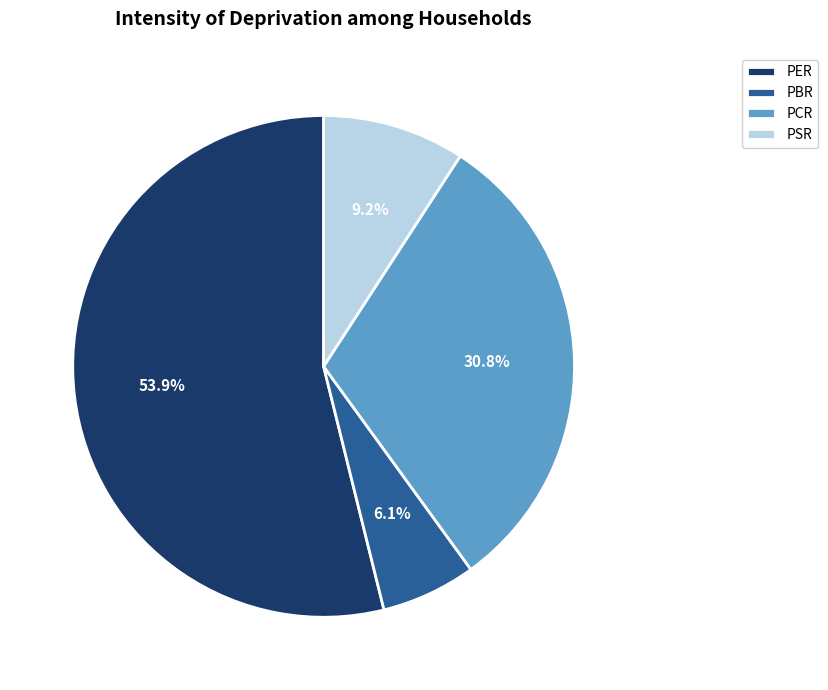

What percentage is NOT represented by PCR?

69.2%